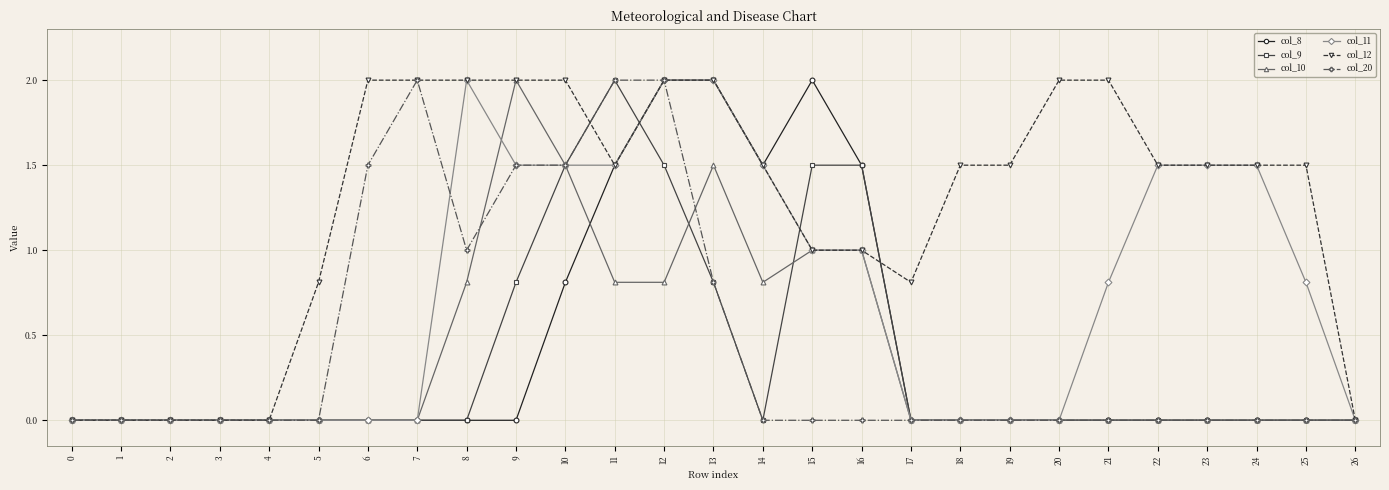

What is the sum of all col_9 values?

9.6